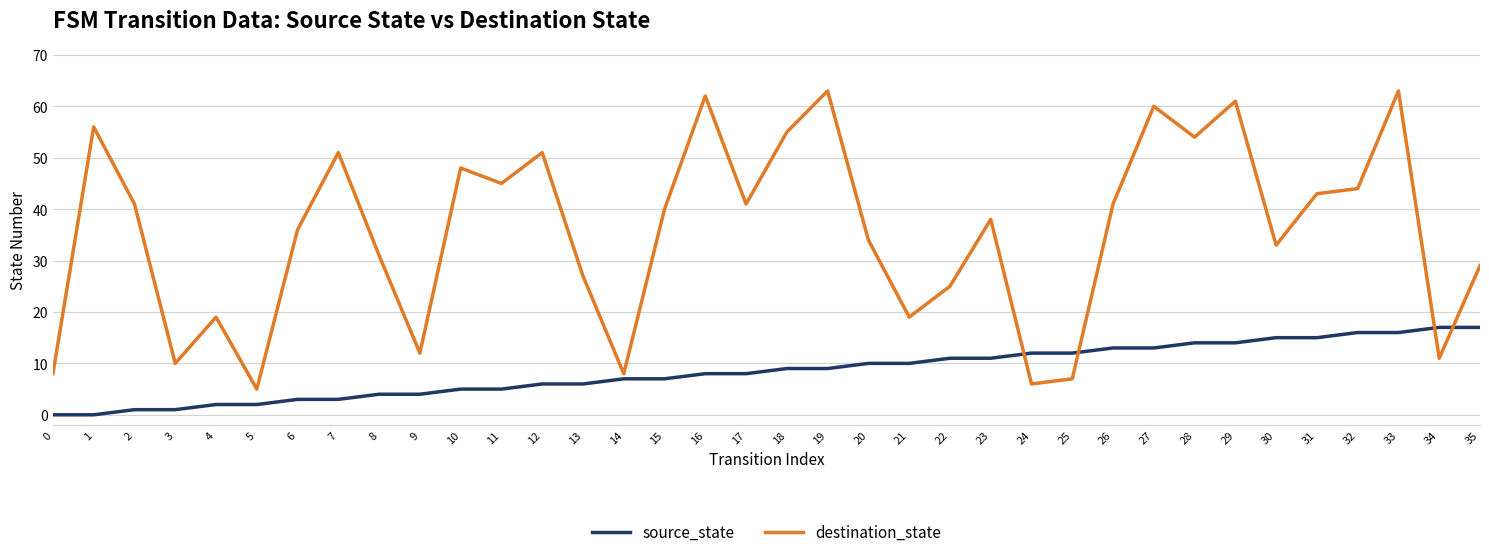

True or false: source_state and destination_state intersect in this chart.

True